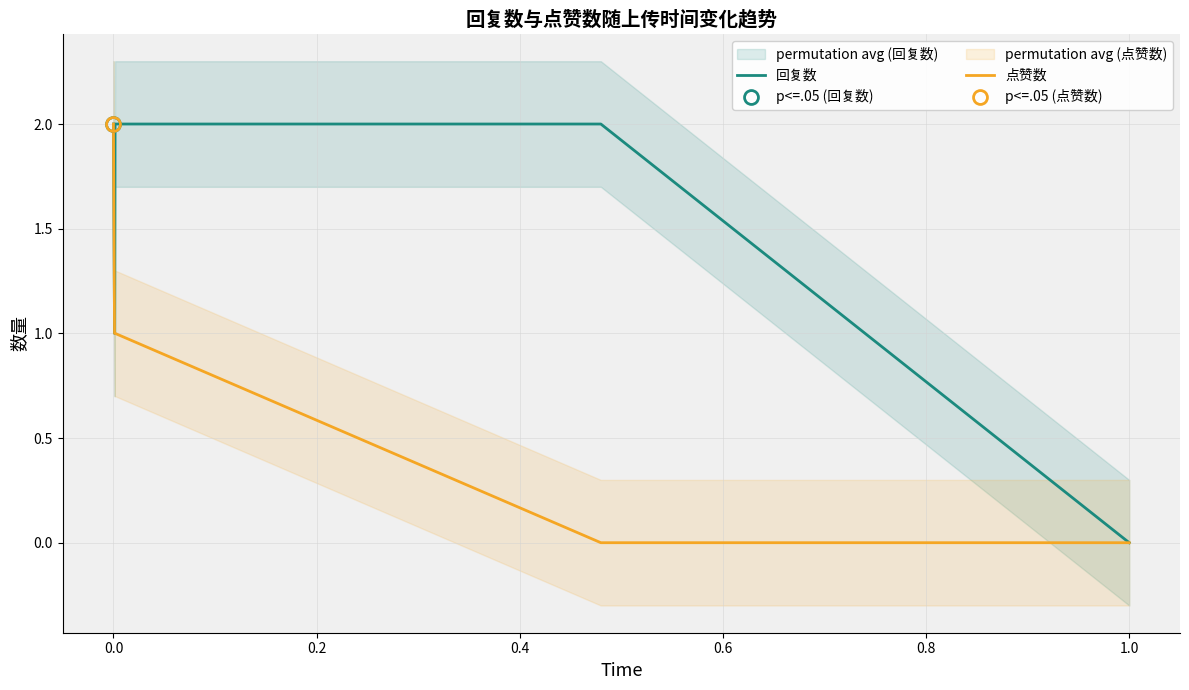

Is it true that 点赞数 equals 0 at 1.0?

True